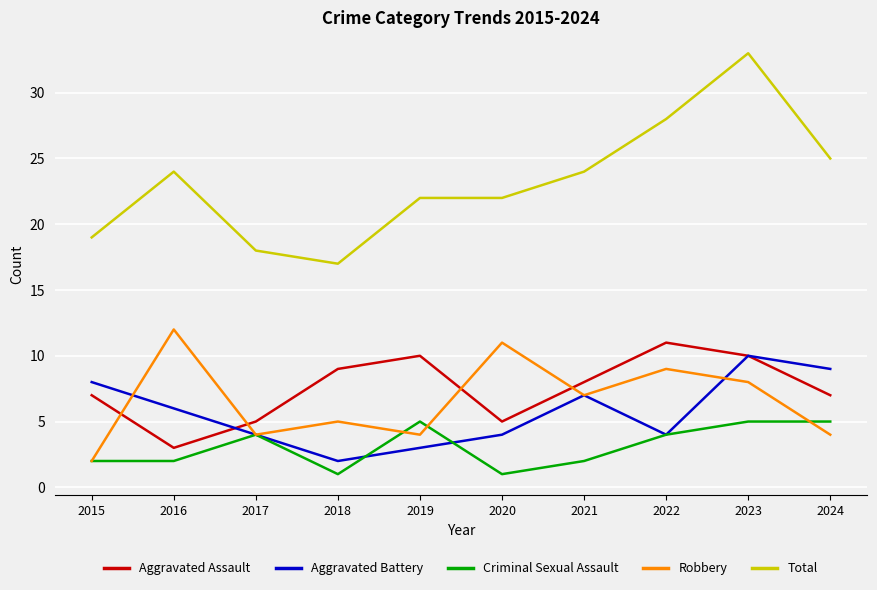

What is the difference between the second highest and minimum values in the Criminal Sexual Assault series?

4